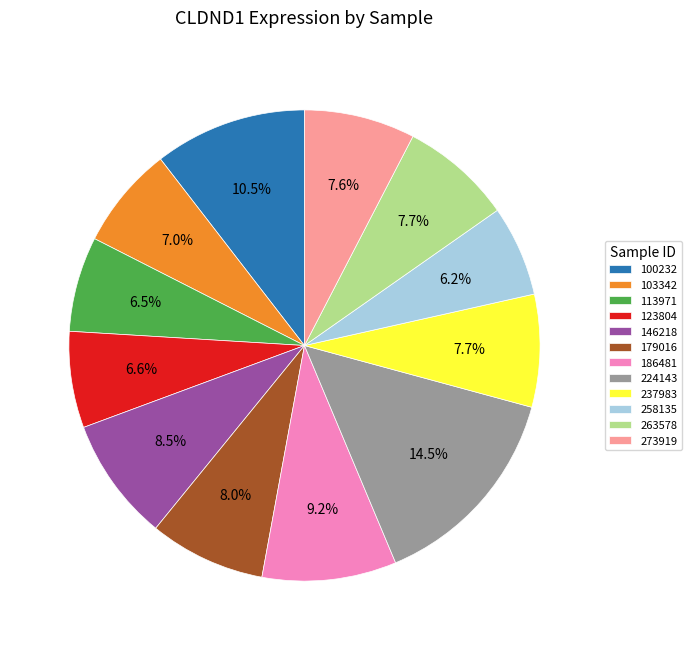

To the nearest percent, what is the average slice percentage?

8%